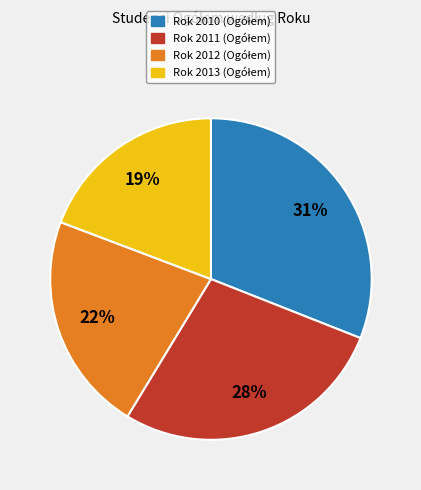

Does any single category account for the majority?

No